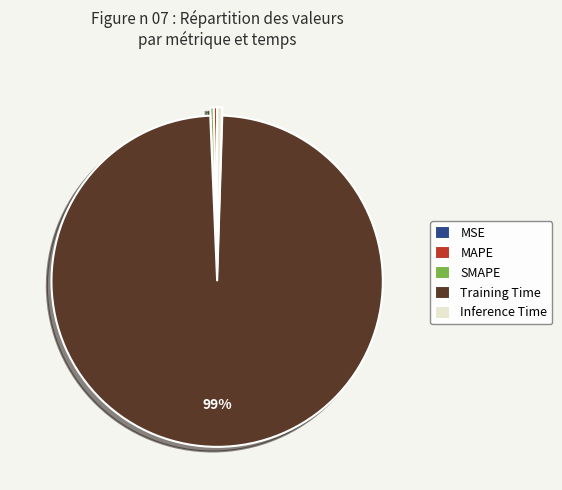

To the nearest percent, what is the average slice percentage?

20%